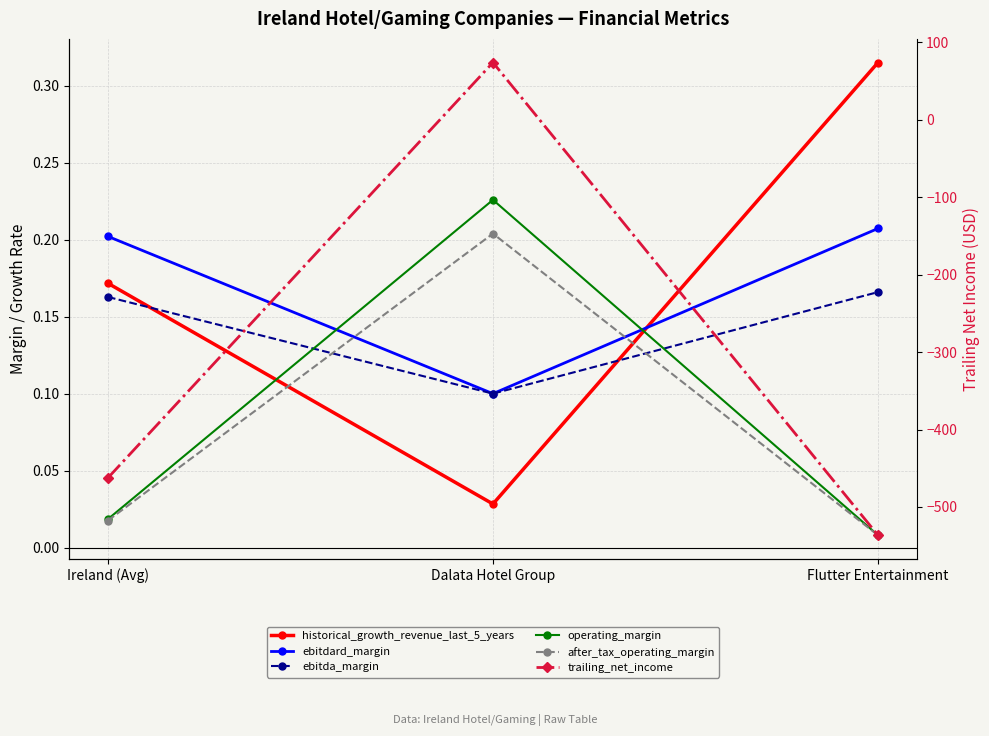

How many ebitdard_margin values are between 0 and 1?

3